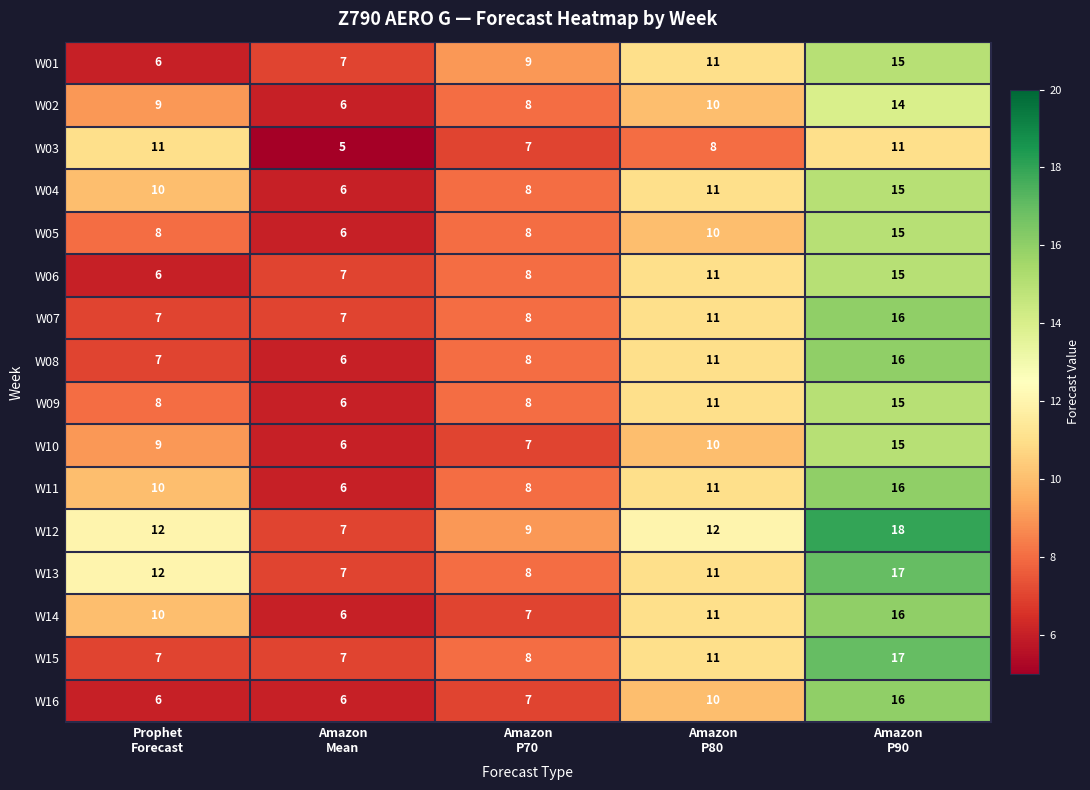

Count the number of data series in this chart.

16